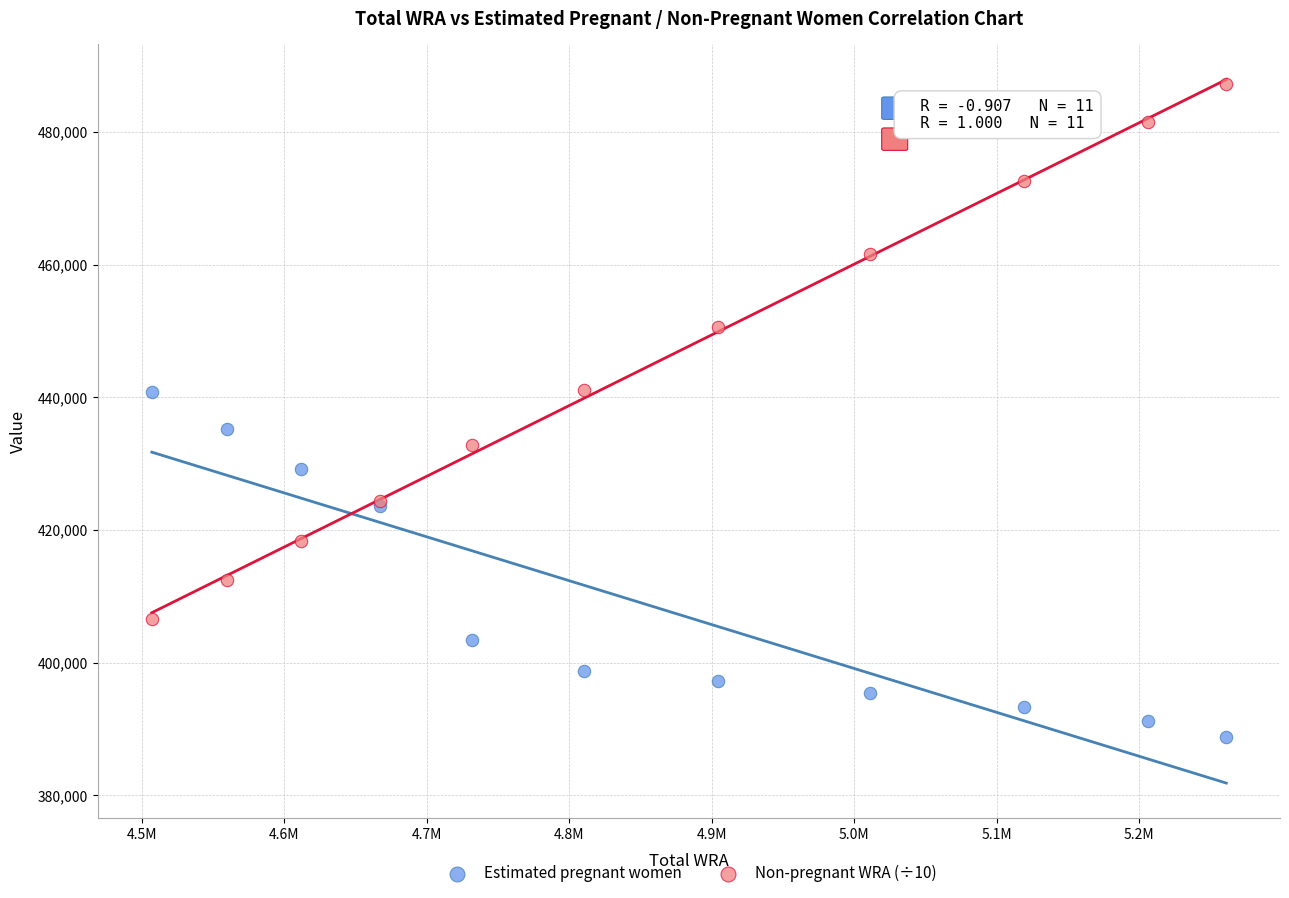

Which series reaches the minimum Y coordinate?

Estimated pregnant women